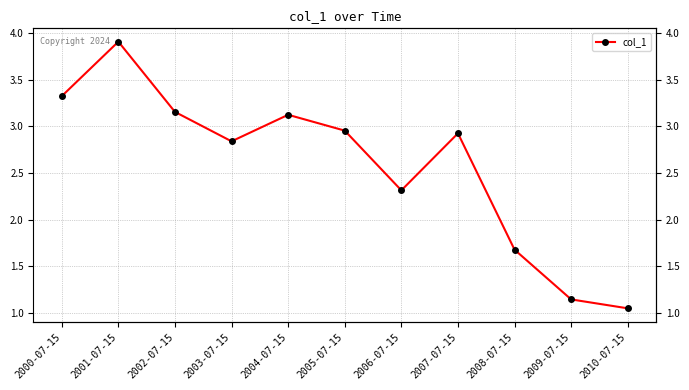

How many points are lower than both their immediate neighbors (excluding endpoints)?

2